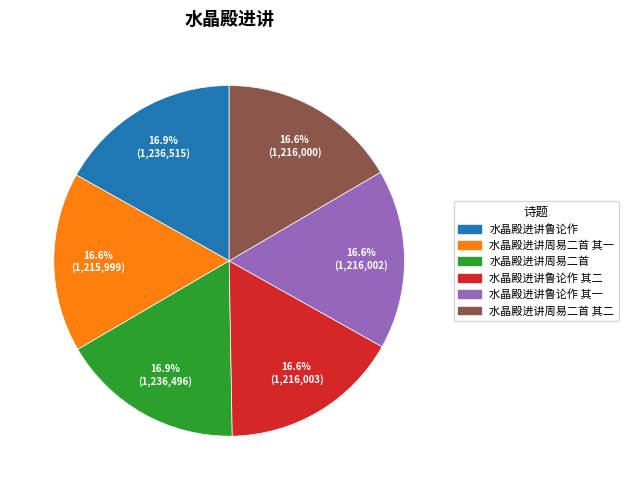

What percentage is NOT represented by 水晶殿进讲鲁论作 其二?

83.4%